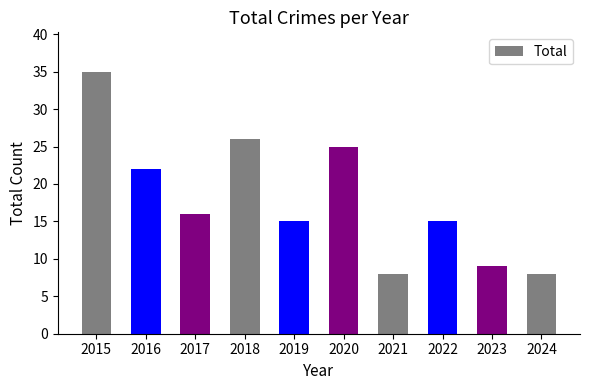

What is the smallest value displayed?

8